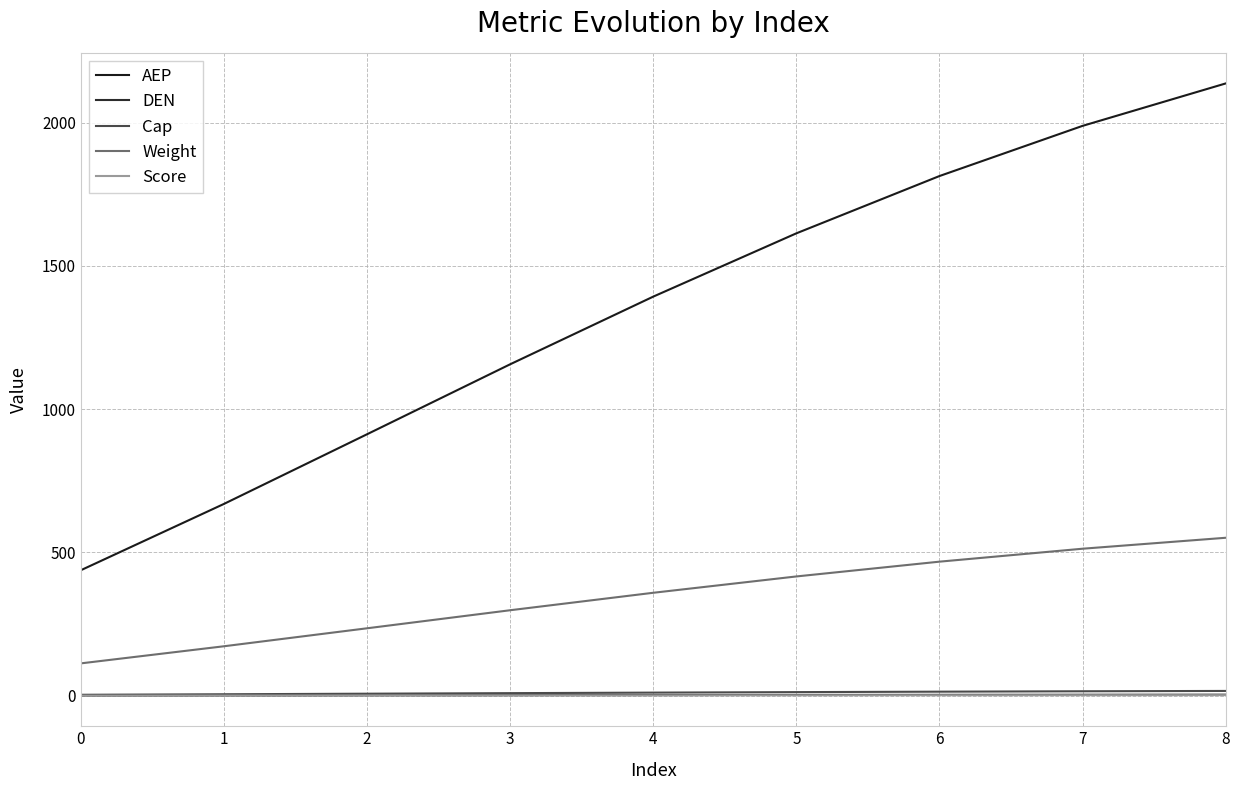

At which category is the sum across all series the highest?

8